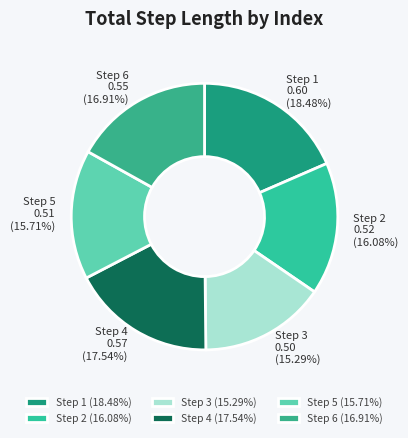

Count the number of slices in the pie.

6